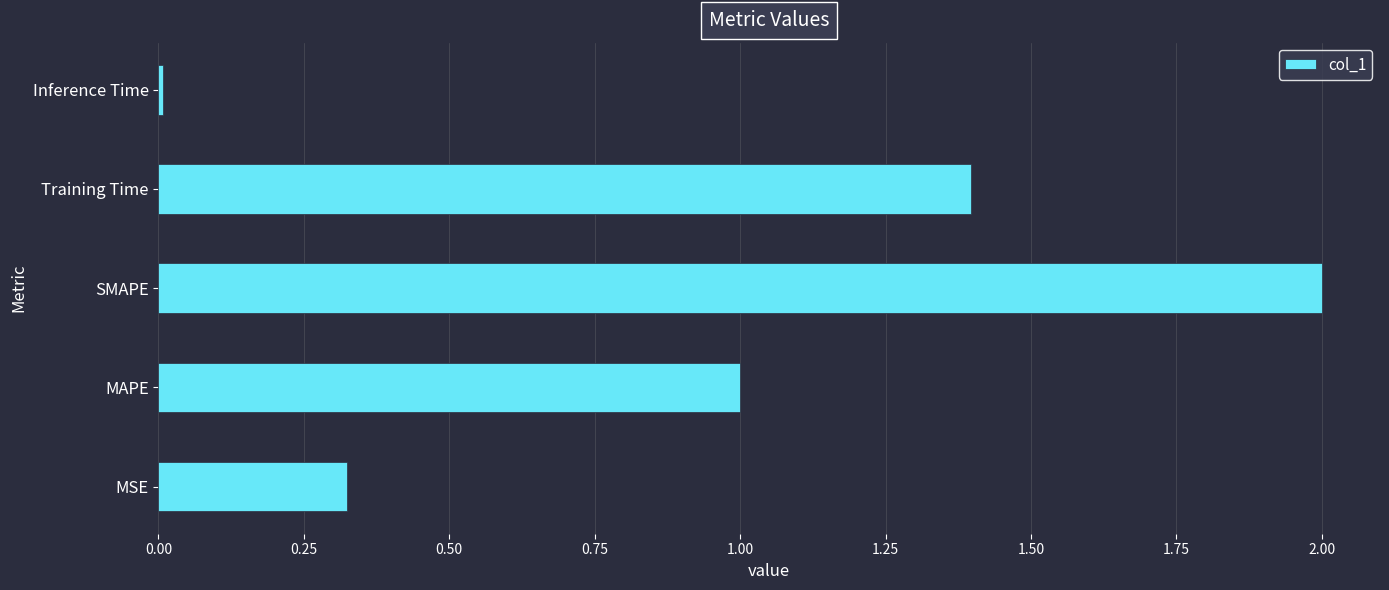

What is the greatest value displayed?

2.0